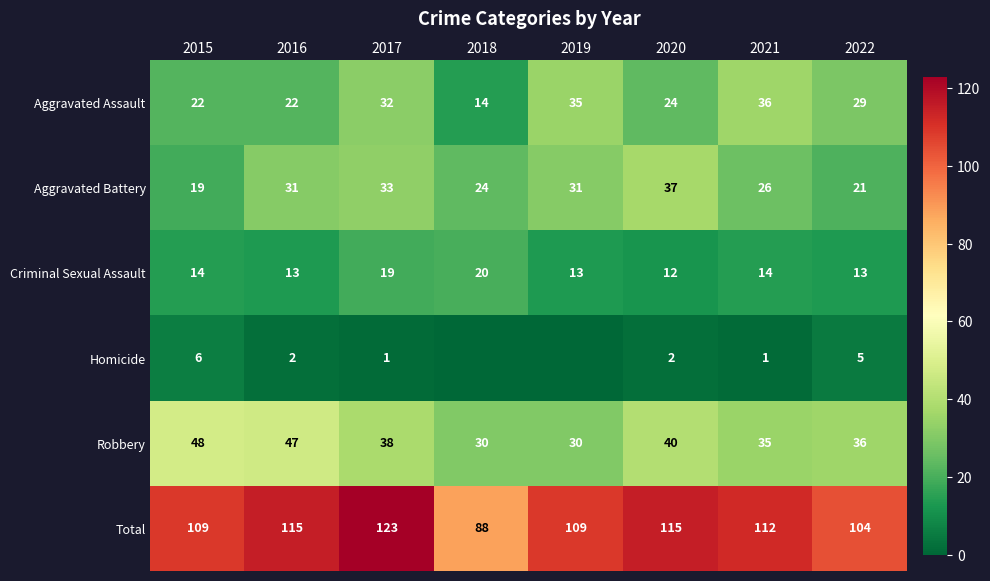

True or false: Robbery has a value of 50 at 2021.

False